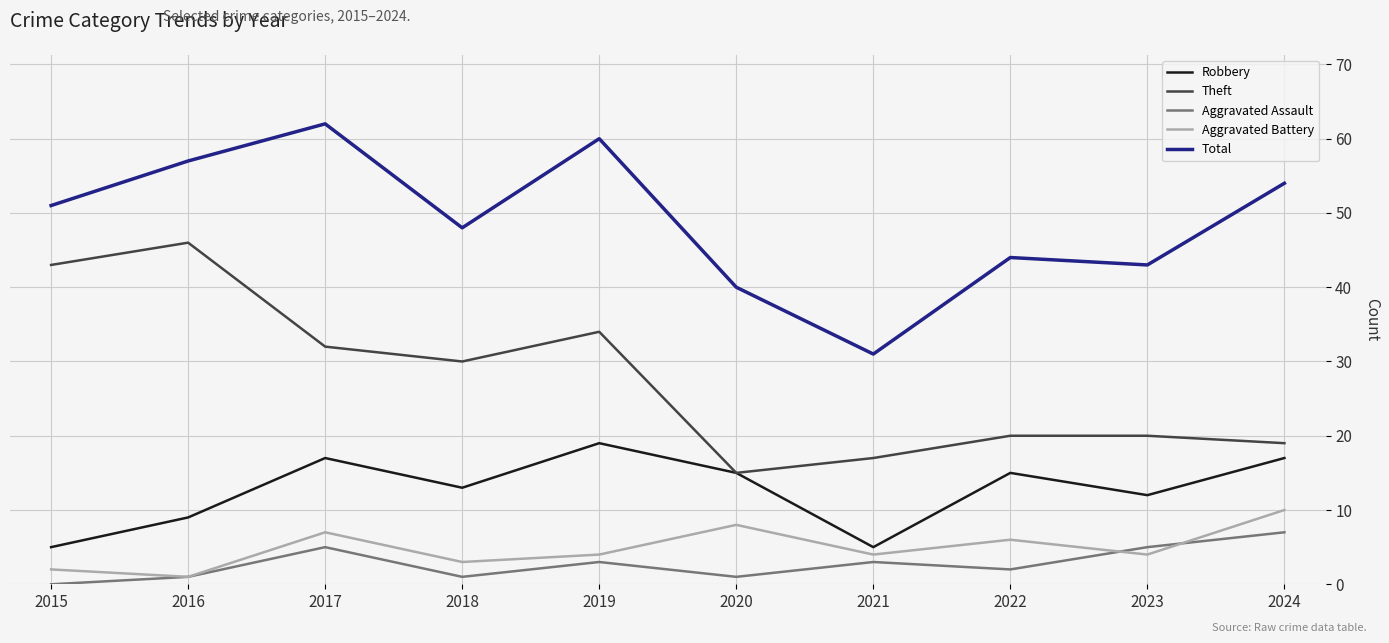

True or false: Aggravated Battery and Total cross at least once.

False